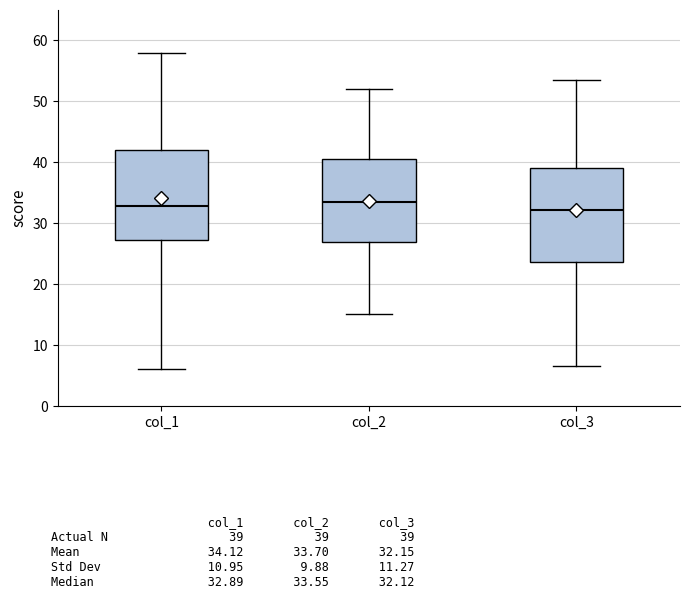

Reading left to right, read every box against the y-axis: the position of its median line, the range the box covers, and the ends of its whiskers. The values are not printed on the chart, so give them approximately, as read against the axis.

col_1: median 33, box 27 to 42, whiskers 6 to 58
col_2: median 34, box 27 to 41, whiskers 15 to 52
col_3: median 32, box 24 to 39, whiskers 7 to 53